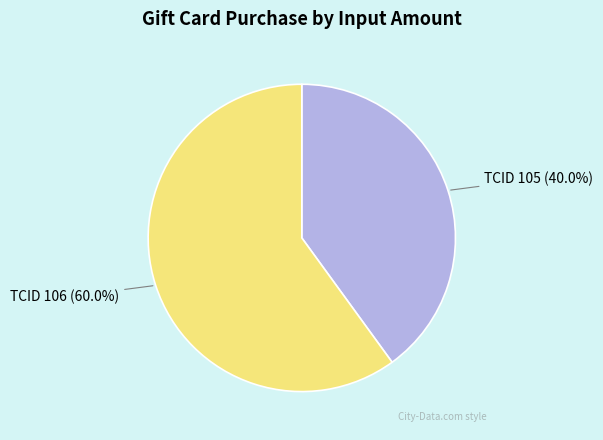

What is the ratio of the value at TCID 106 to the value at TCID 105?

1.5